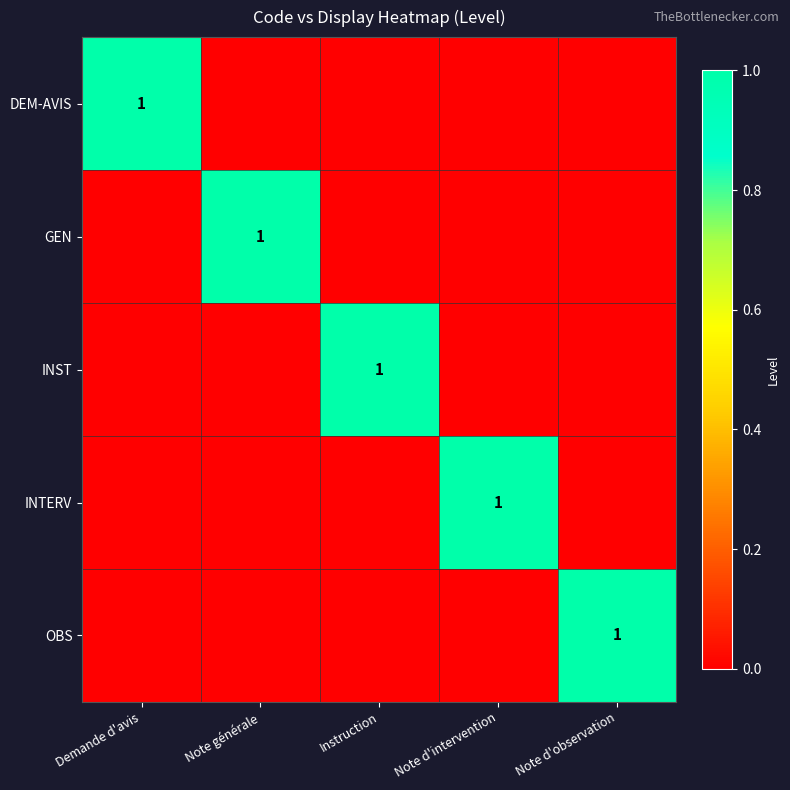

Between Demande d'avis and Note d'intervention, which is larger?

Demande d'avis